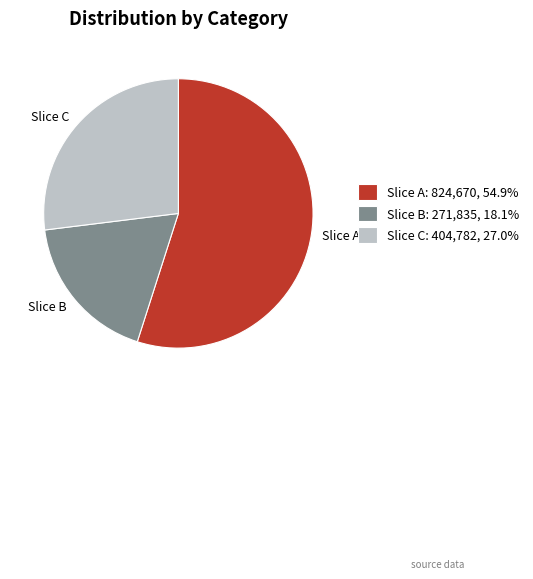

Is the sum of Slice A and Slice B greater than half?

Yes